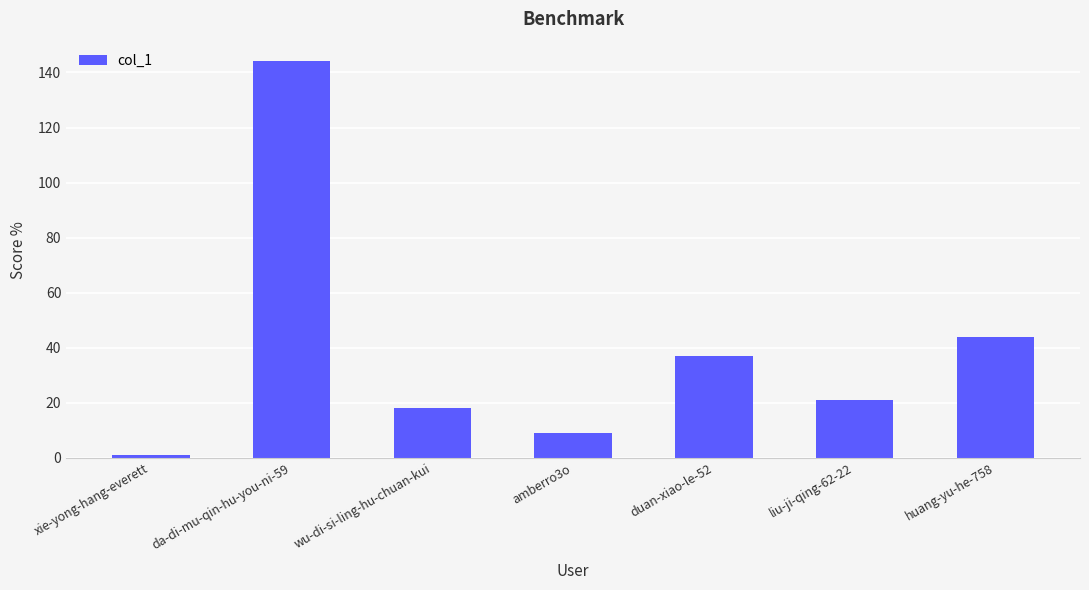

How many distinct data groups are displayed?

1